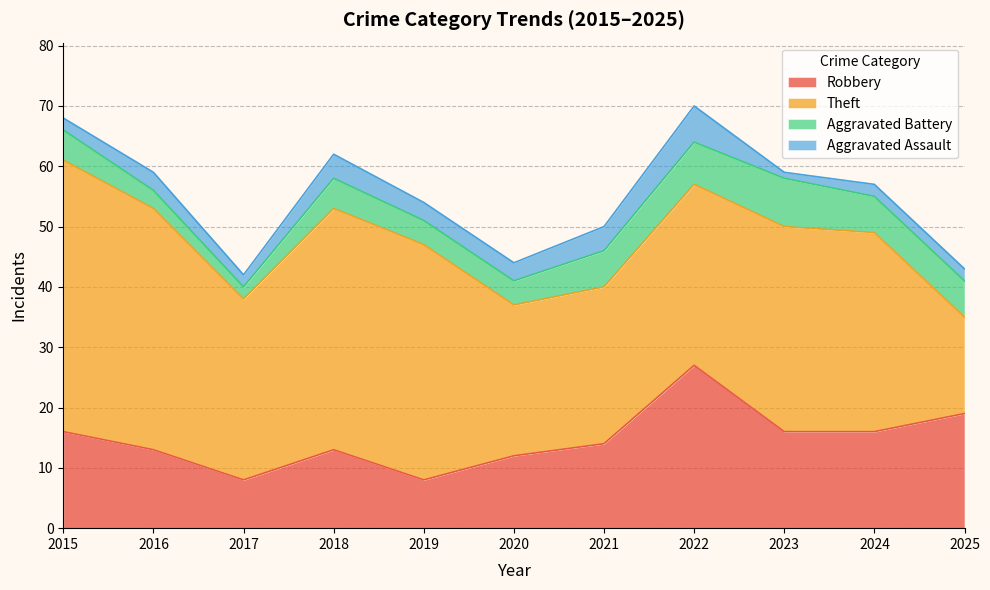

True or false: Theft and Robbery cross at least once.

True